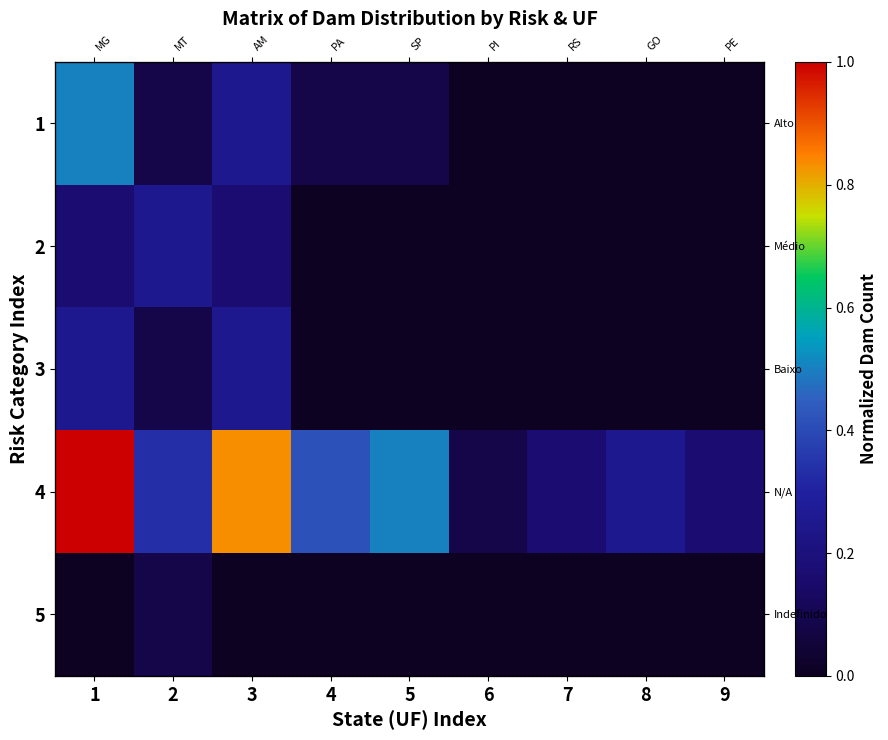

Which series changed the most between 4 and 9?

4